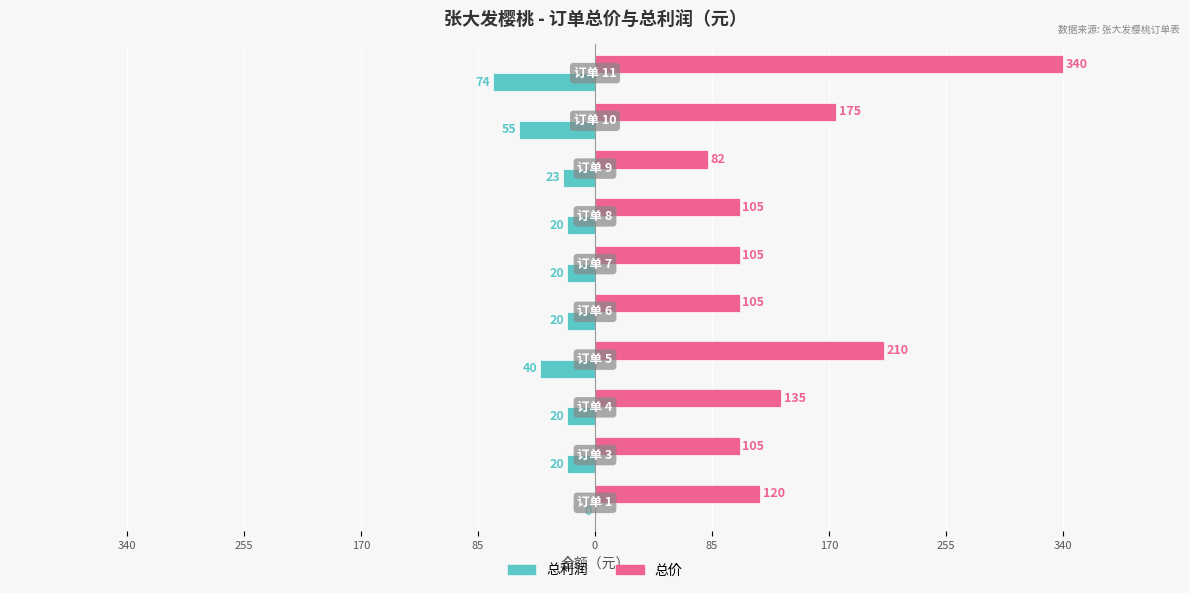

What are all the series names shown in the legend?

总利润, 总价